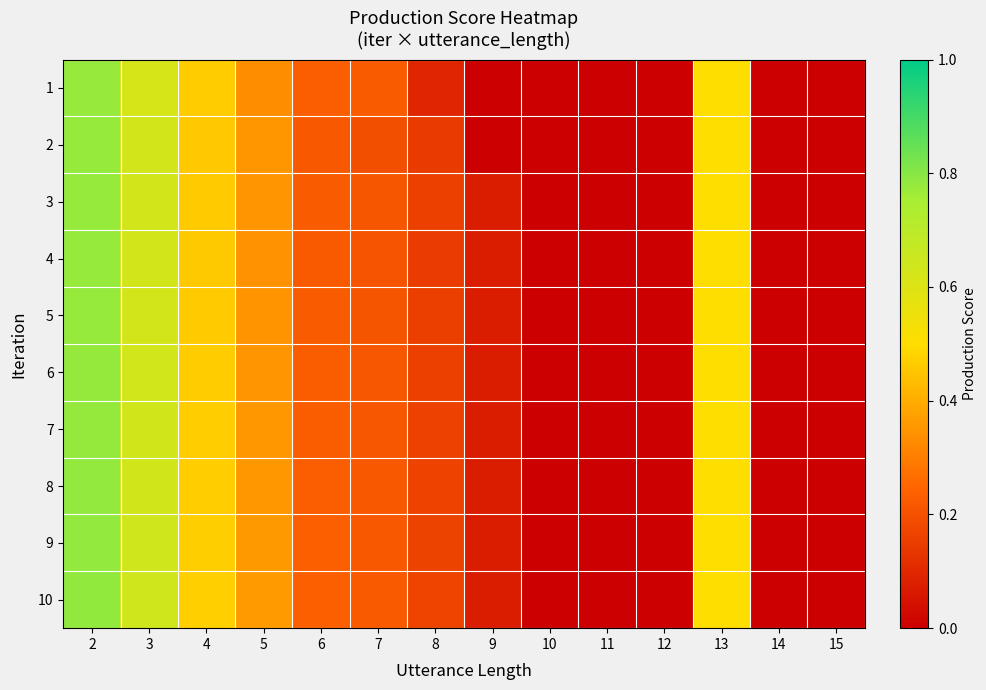

At how many categories does at least one series exceed 0?

9